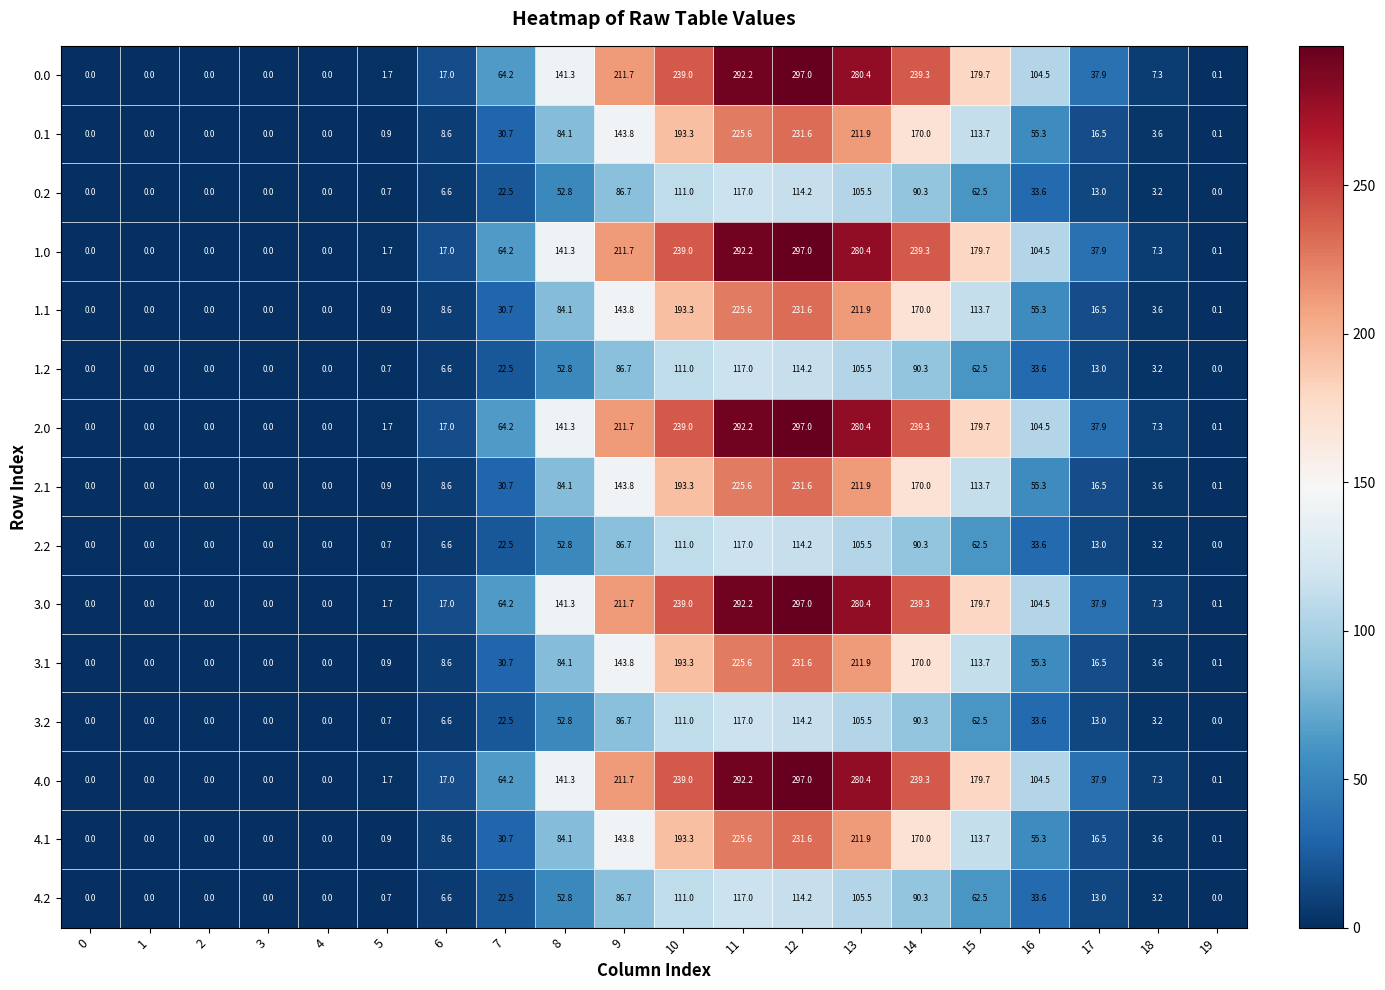

What is the difference between the highest and lowest values at 9?

125.0